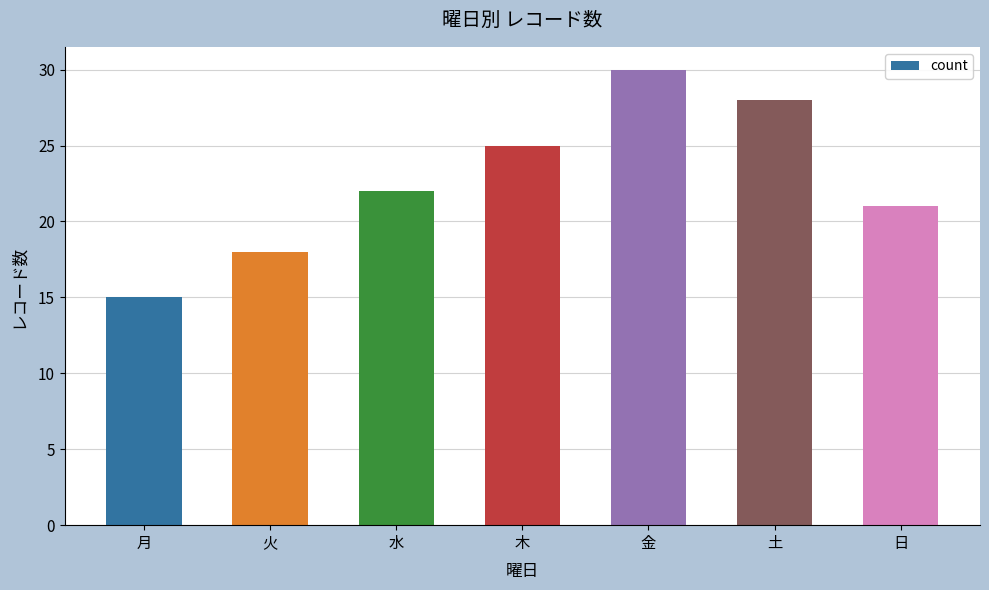

Reading right to left, transcribe all the data shown in this chart.

21	28	30	25	22	18	15